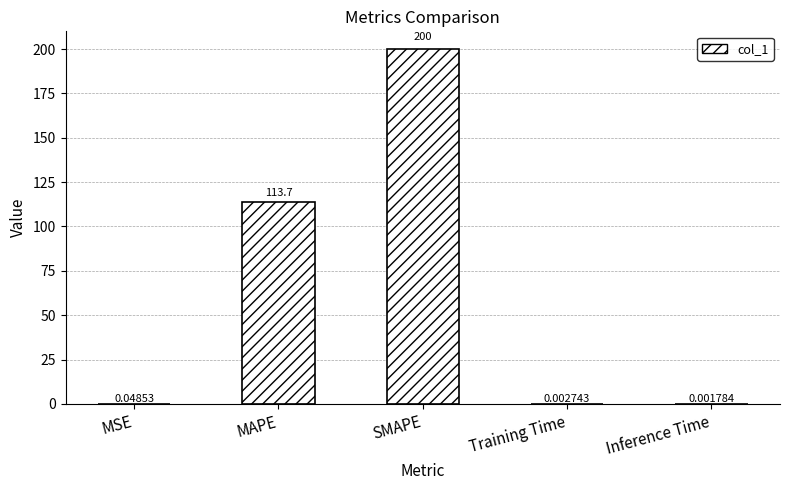

What is the sum of all values?

313.7